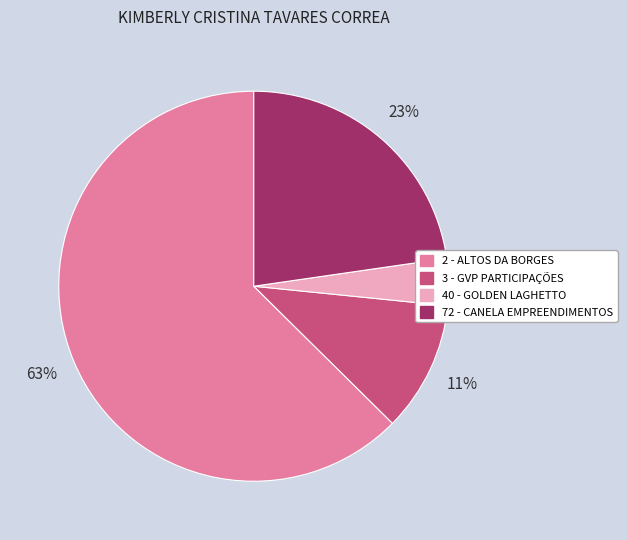

To the nearest percent, what is the combined percentage of 72 - CANELA EMPREENDIMENTOS and 3 - GVP PARTICIPAÇÕES?

34%